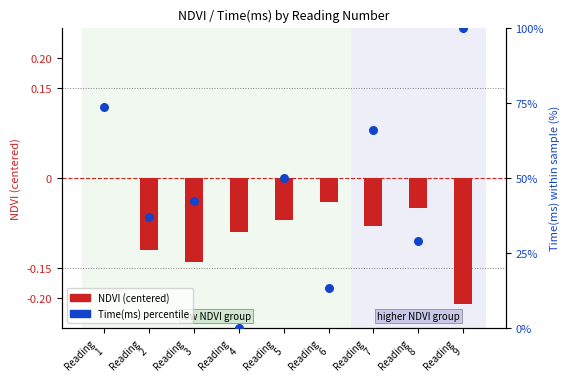

At how many categories does at least one series exceed 75?

1